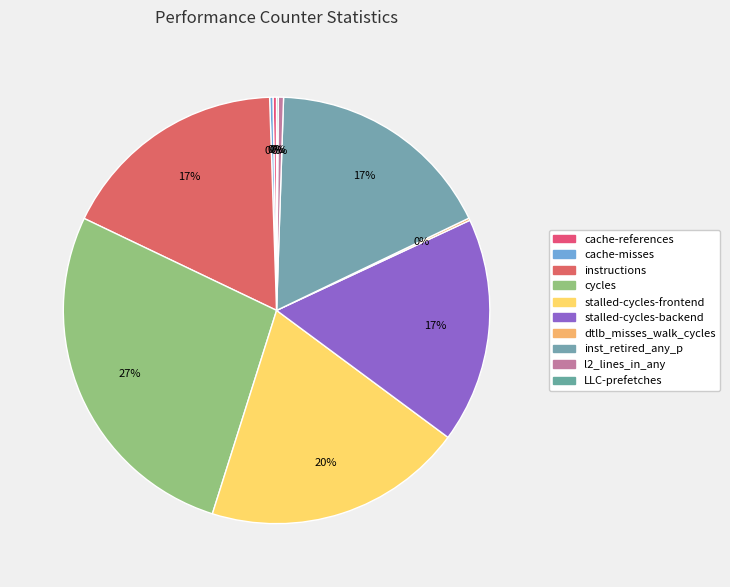

Rank the categories by value from lowest to highest.

LLC-prefetches, dtlb_misses_walk_cycles, cache-misses, cache-references, l2_lines_in_any, stalled-cycles-backend, inst_retired_any_p, instructions, stalled-cycles-frontend, cycles